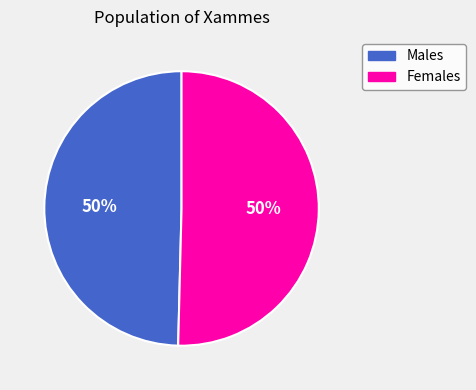

To the nearest percent, what is the average slice percentage?

50%